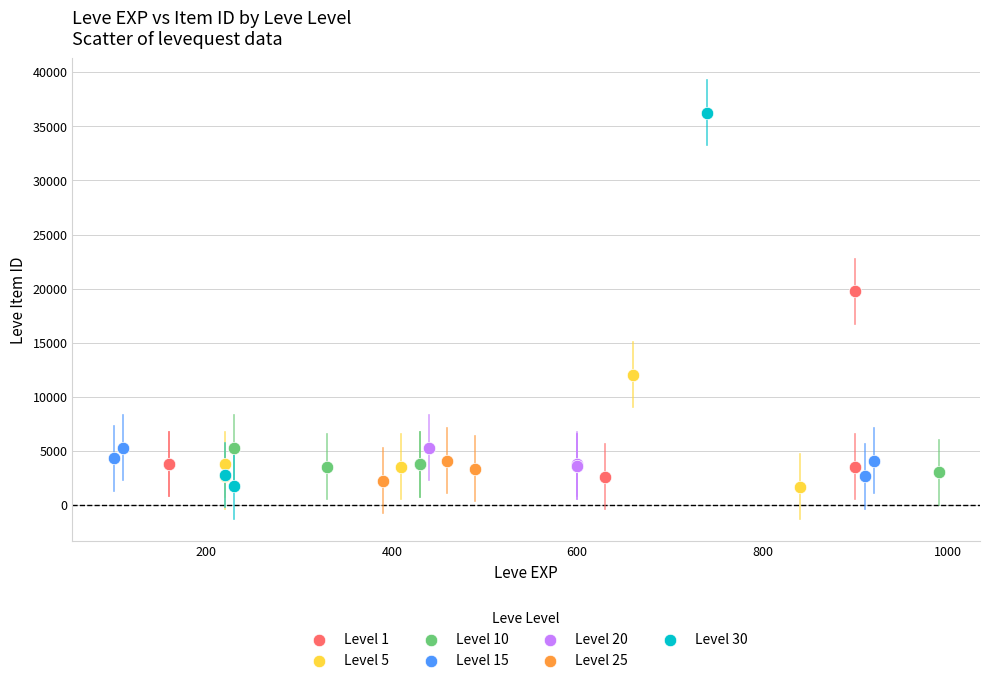

Which series has the largest Y range (max minus min)?

Level 30